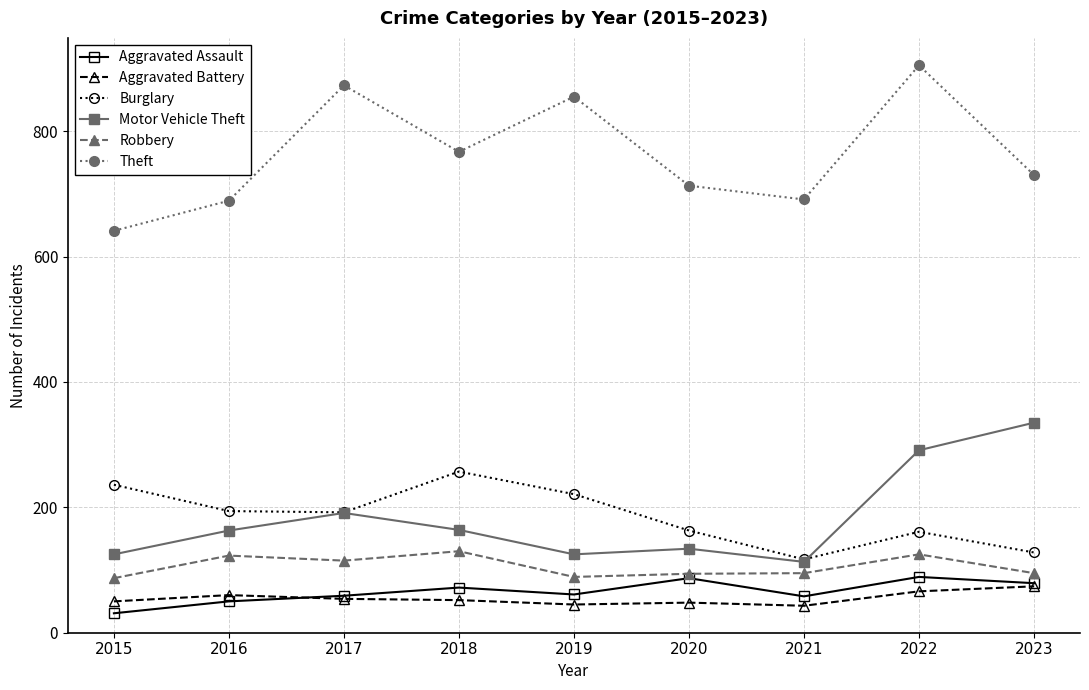

What is the maximum value for Burglary?

257